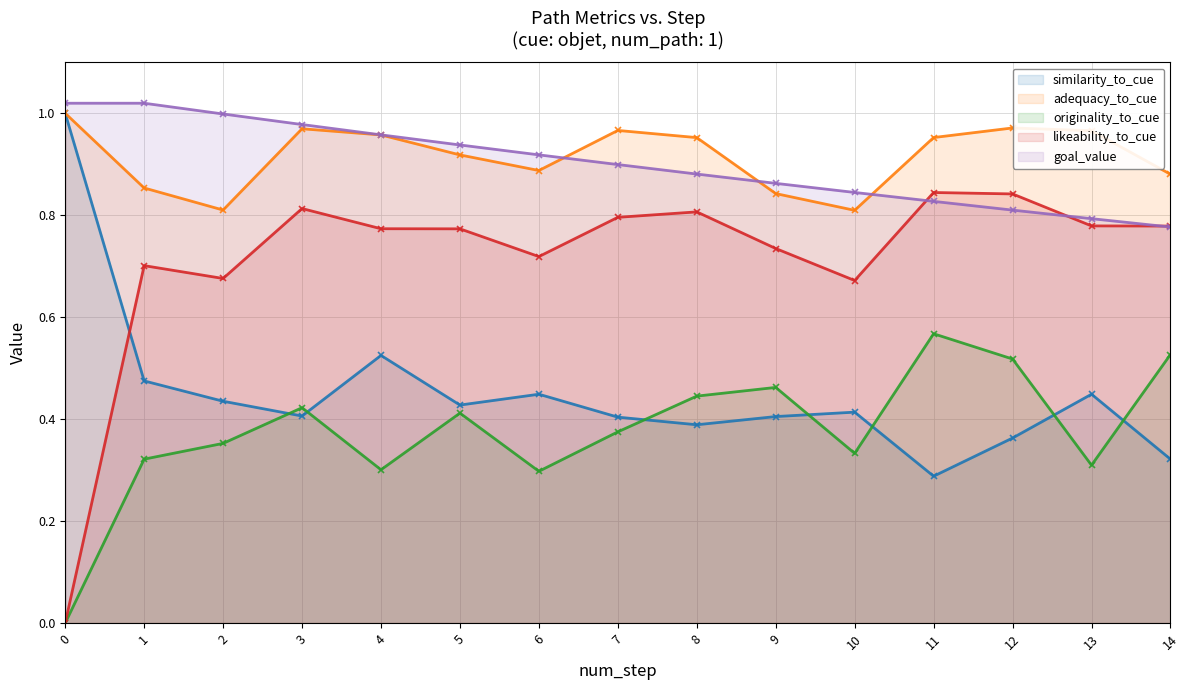

Reading right to left, what are all the values shown in this chart?

similarity_to_cue: 0.3	0.4	0.4	0.3	0.4	0.4	0.4	0.4	0.4	0.4	0.5	0.4	0.4	0.5	1.0
adequacy_to_cue: 0.9	1.0	1.0	1.0	0.8	0.8	1.0	1.0	0.9	0.9	1.0	1.0	0.8	0.9	1.0
originality_to_cue: 0.5	0.3	0.5	0.6	0.3	0.5	0.4	0.4	0.3	0.4	0.3	0.4	0.4	0.3	0.0
likeability_to_cue: 0.8	0.8	0.8	0.8	0.7	0.7	0.8	0.8	0.7	0.8	0.8	0.8	0.7	0.7	0.0
goal_value: 0.8	0.8	0.8	0.8	0.8	0.9	0.9	0.9	0.9	0.9	1.0	1.0	1.0	1.0	1.0